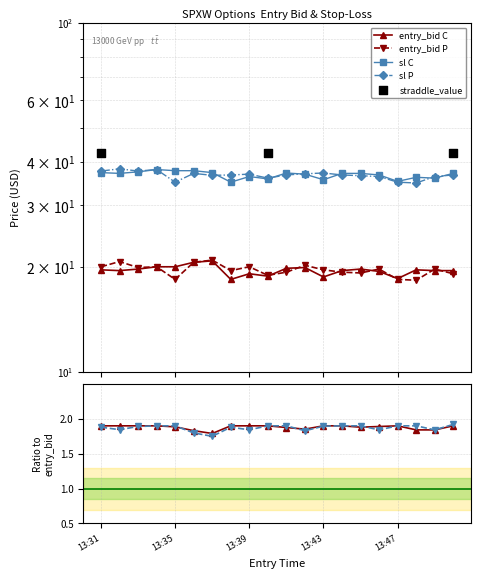

Is the value of sl_C at 13:45 greater than the value of sl_P at 13:48?

Yes